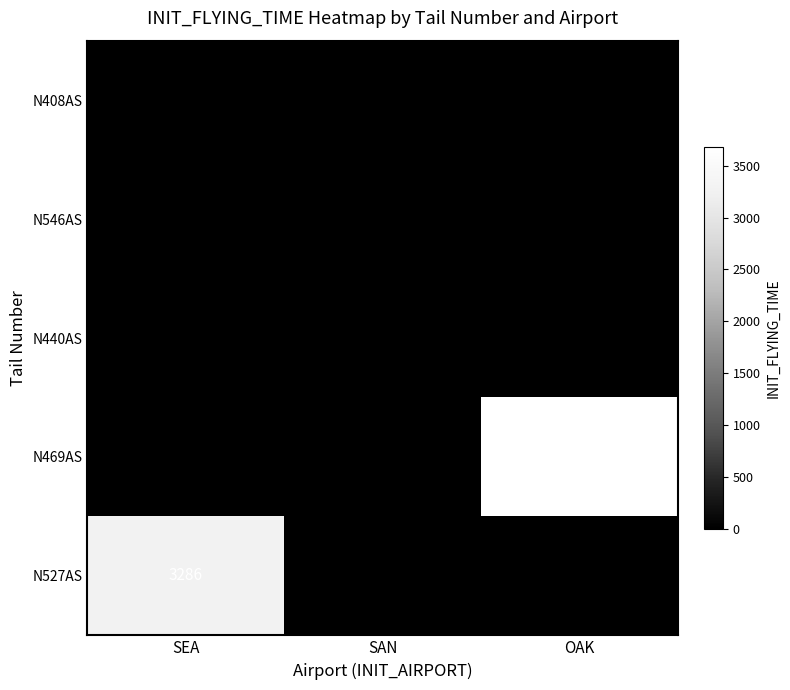

Which series has the largest range (max minus min)?

N469AS